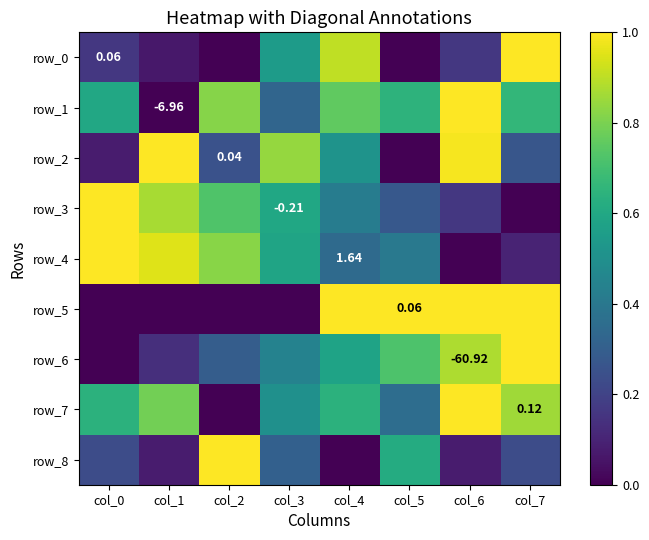

Count the number of data series in this chart.

9